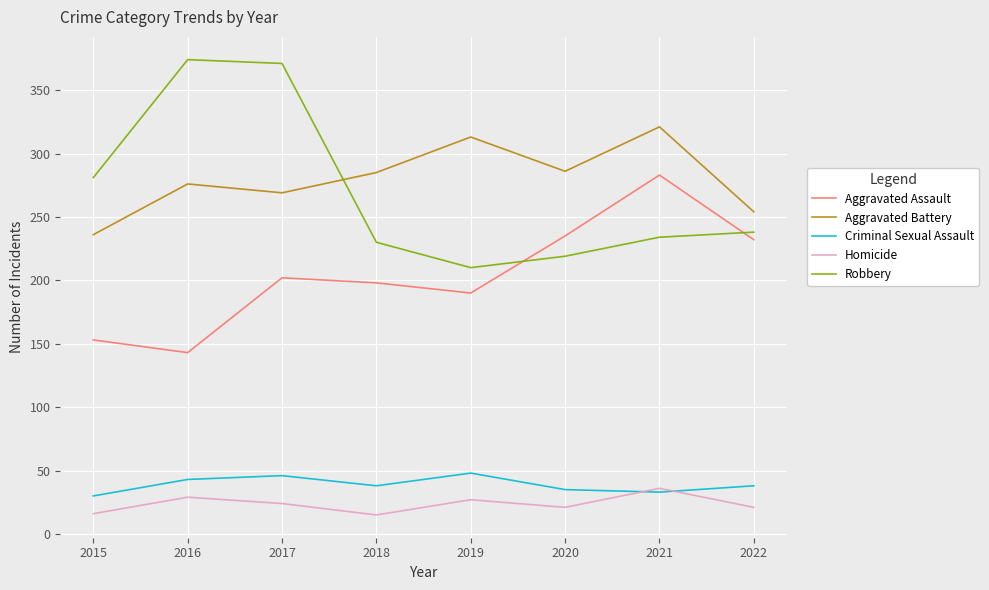

Is this an area chart (filled region under the line)?

No